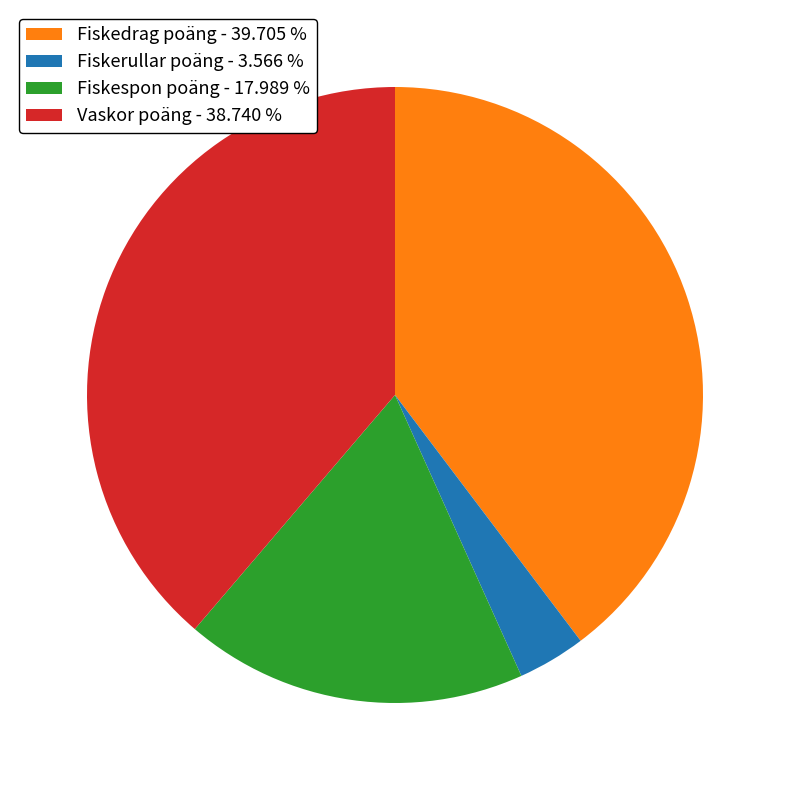

Do Fiskespon poäng - 17.989 % and Fiskedrag poäng - 39.705 % together represent more than half of the pie?

Yes